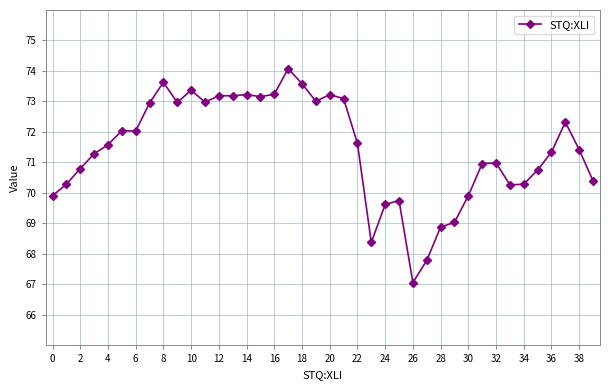

True or false: the data has more than 0 interior local peaks.

True